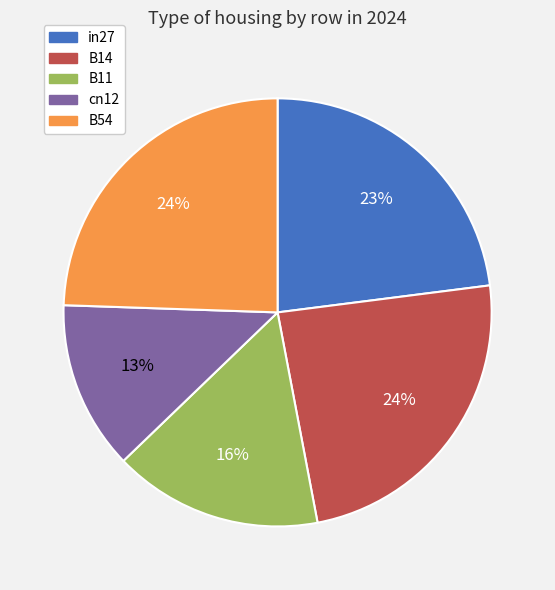

Combined, do B11 and B14 account for over 50%?

No